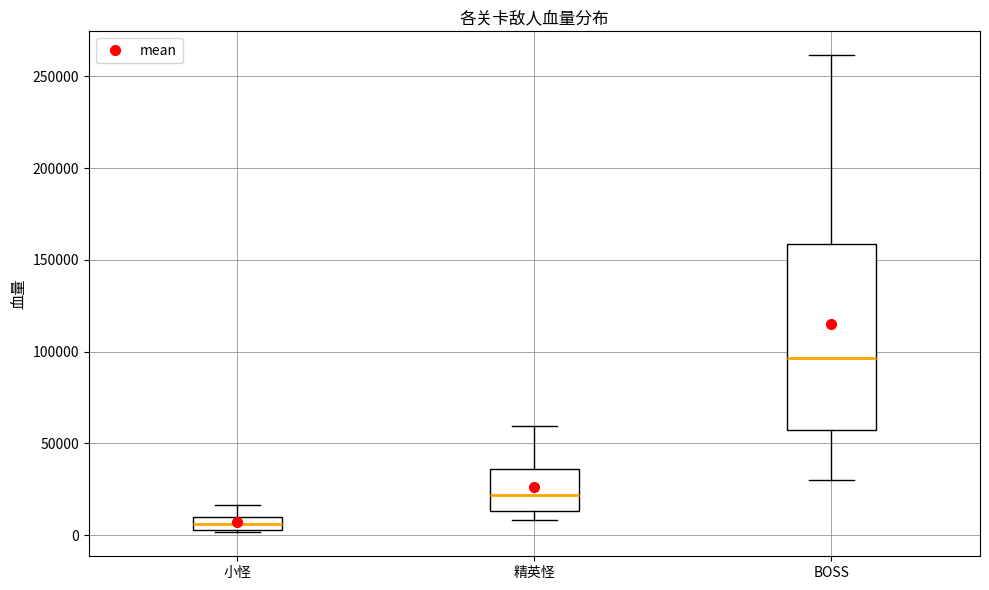

Comparing the boxes themselves (not the whiskers), which one is the tallest?

BOSS